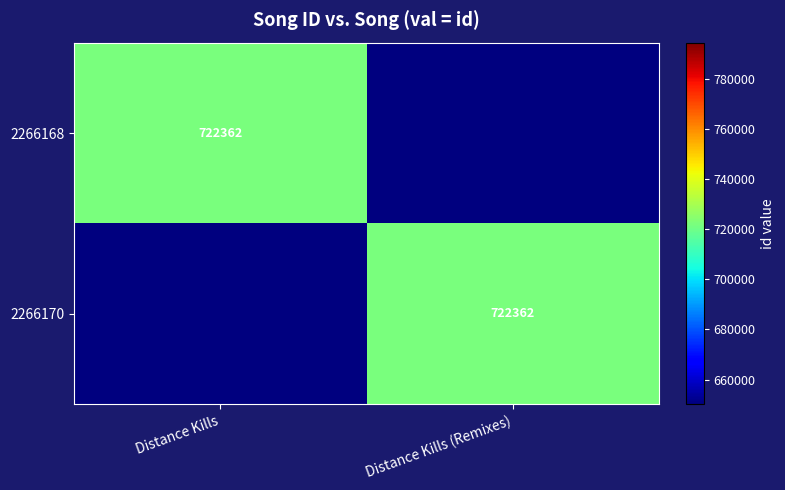

The value of 2266168 at Distance Kills is 223157. True or false?

False